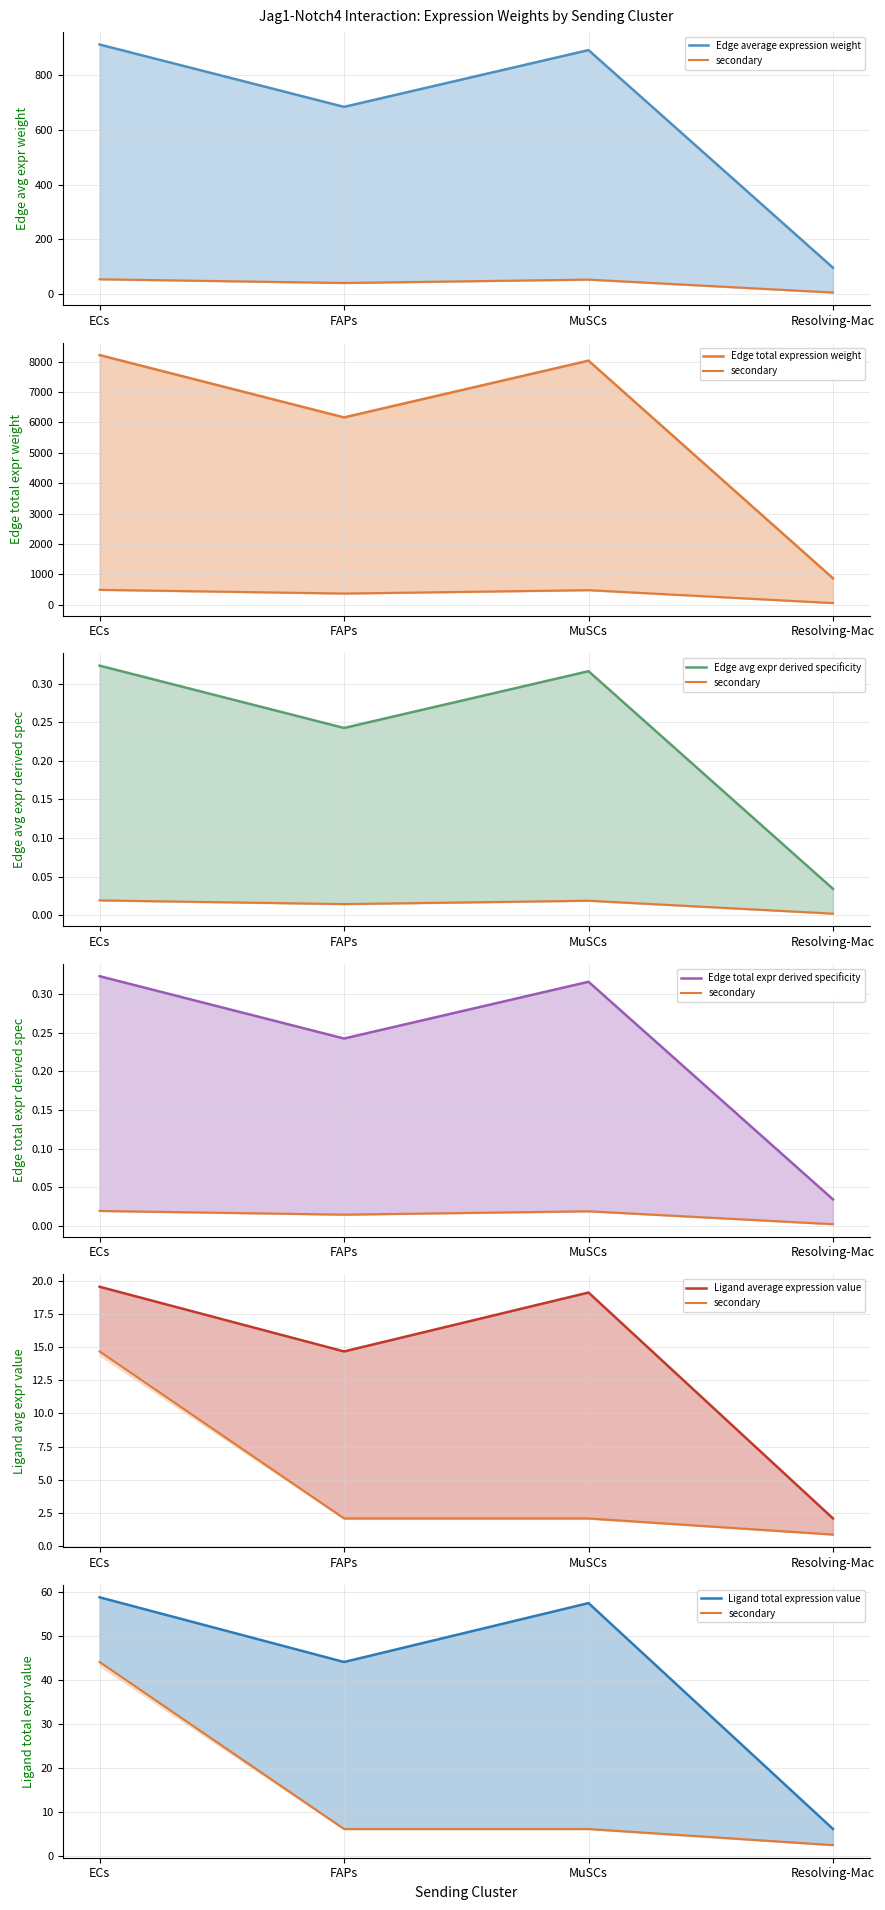

In Edge total expr derived specificity, how many points are lower than both neighbors (excluding endpoints)?

1